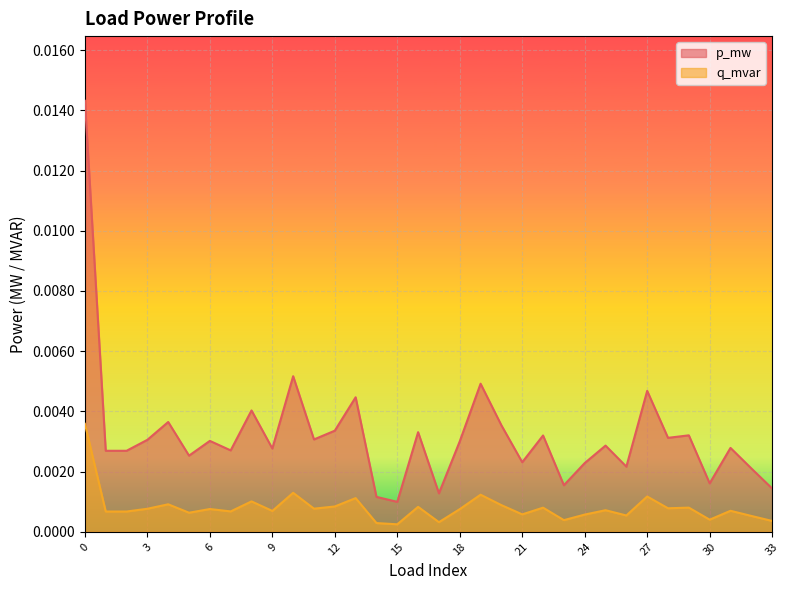

How many lines are shown in the chart?

2